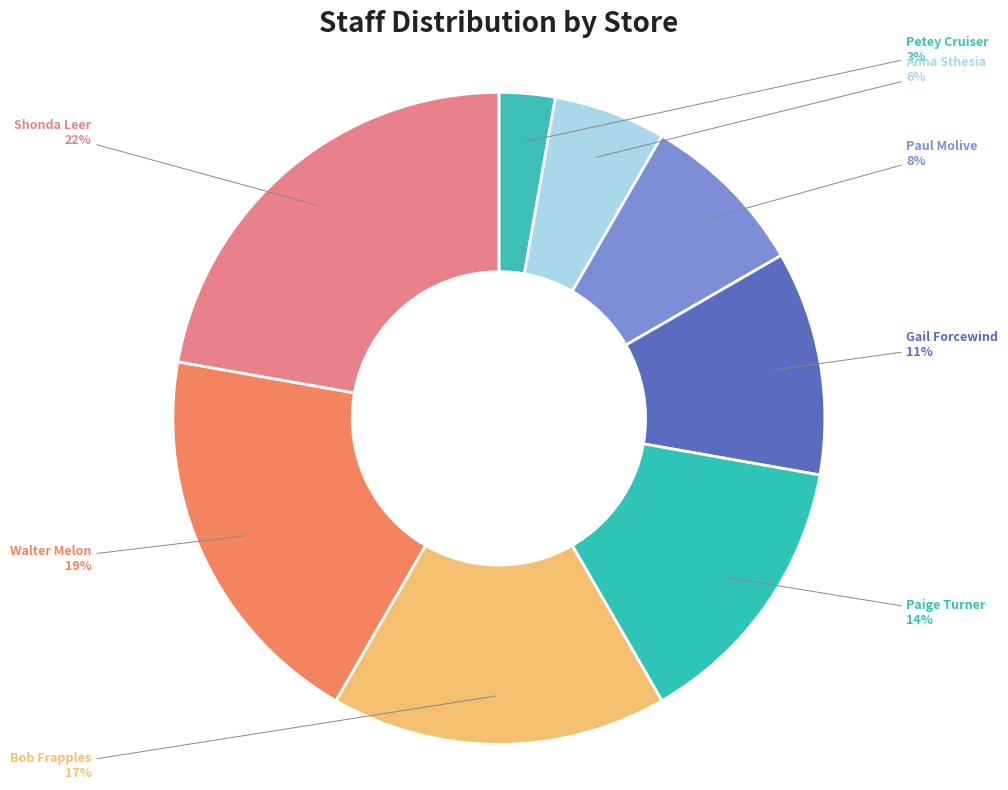

Does any single category account for the majority?

No